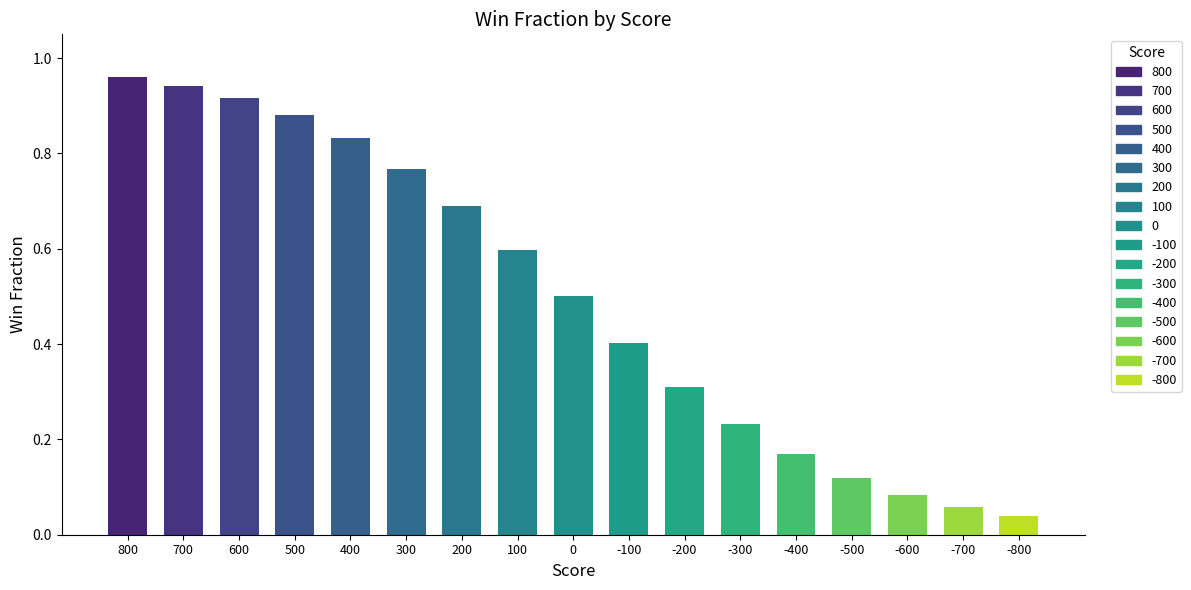

What is the change in value from -300 to -600?

-0.1